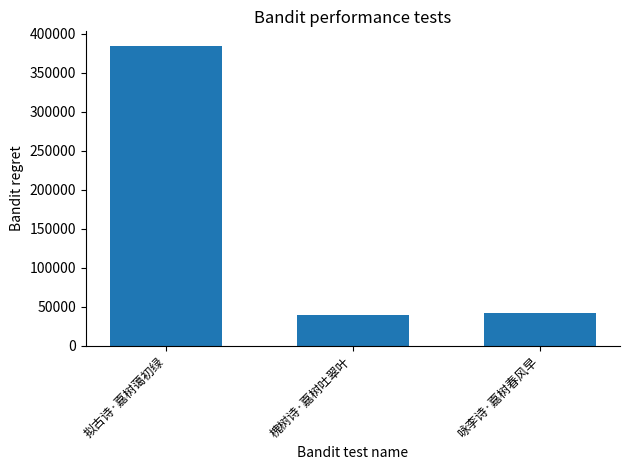

Reading left to right, list all the values displayed in this chart.

拟古诗·嘉树蔼初绿=383899	槐树诗·嘉树吐翠叶=39951	咏李诗·嘉树春风早=41613